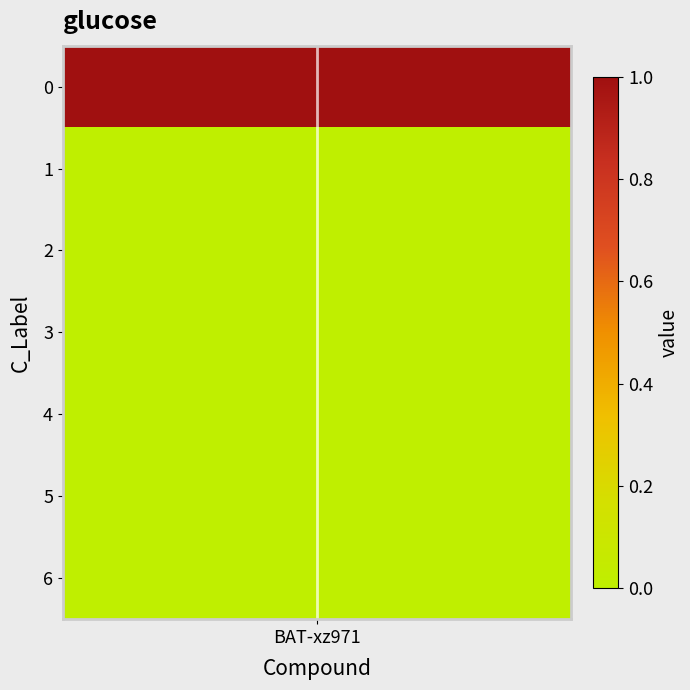

What is the sum of all values?

1.0